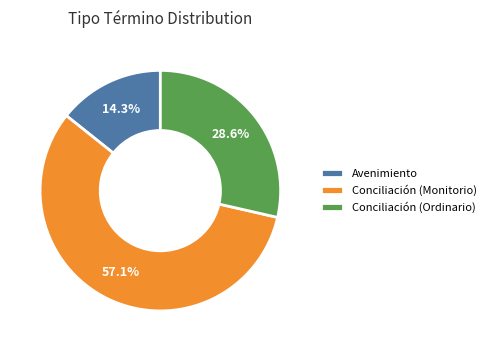

Does any single category account for the majority?

Yes